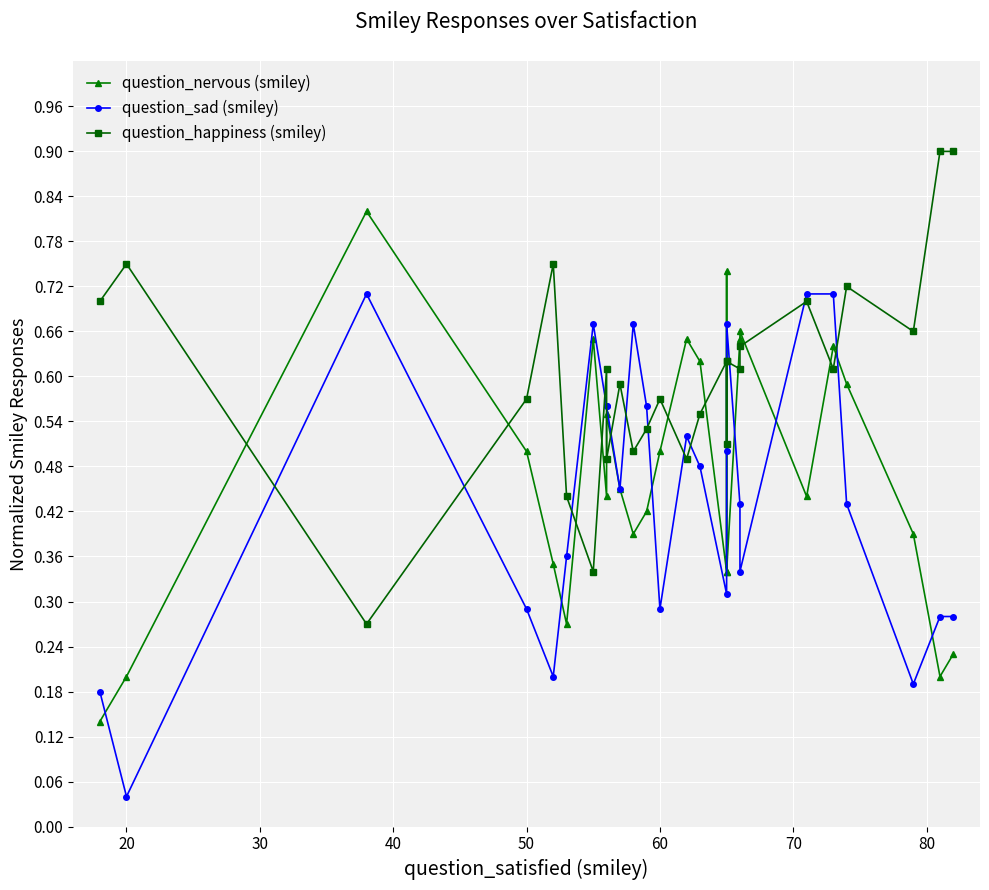

At 60, list the series in order from smallest to largest.

question_sad (smiley), question_nervous (smiley), question_happiness (smiley)